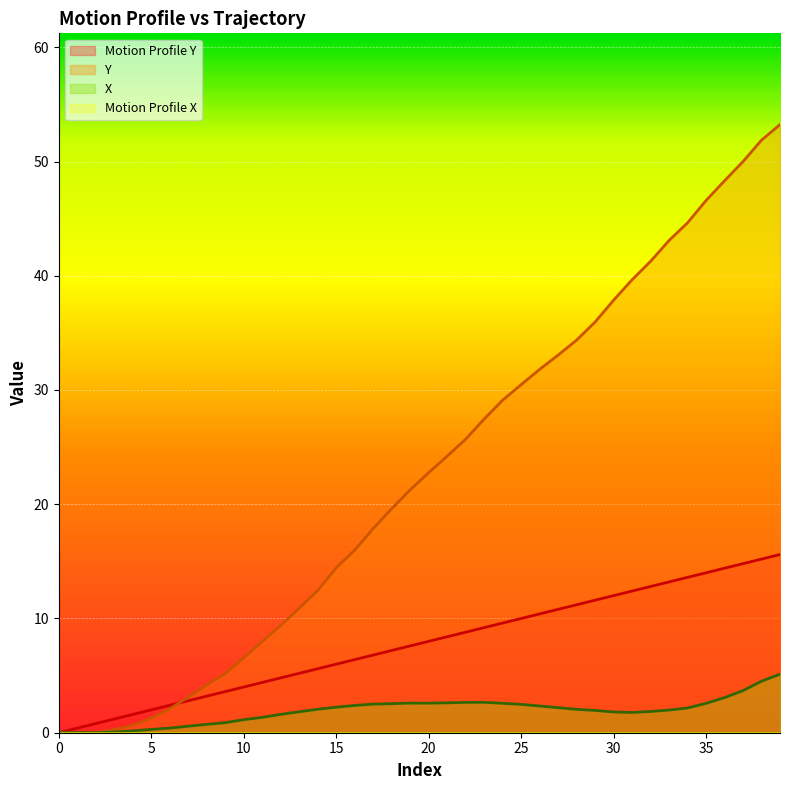

The value of Motion Profile Y at 18 is 7.2. True or false?

True